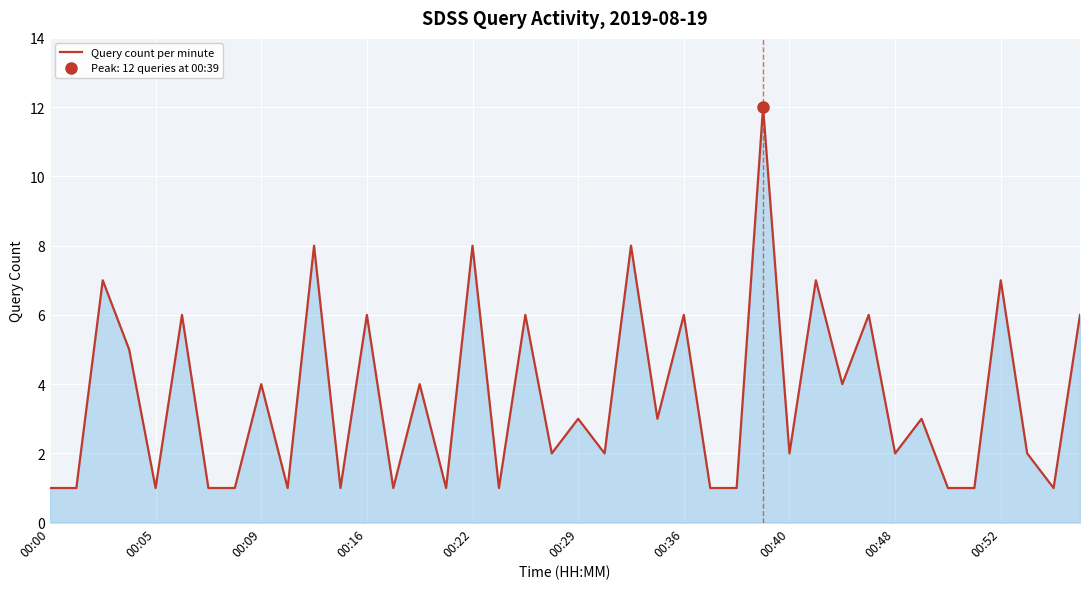

The value of Query count per minute at 00:05 is 1. True or false?

True